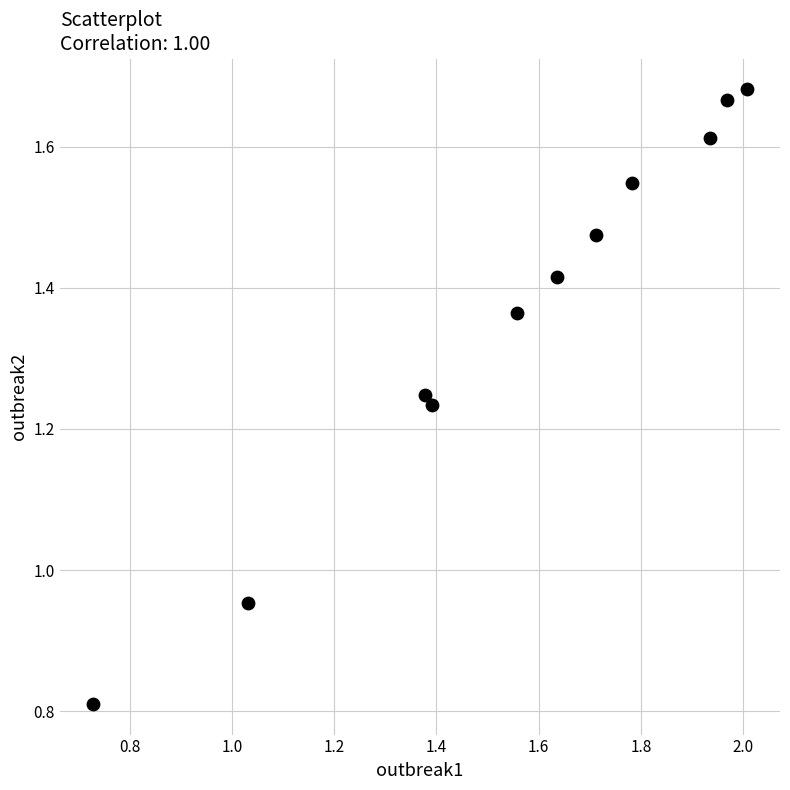

What is the range of X values (max minus min)?

1.3